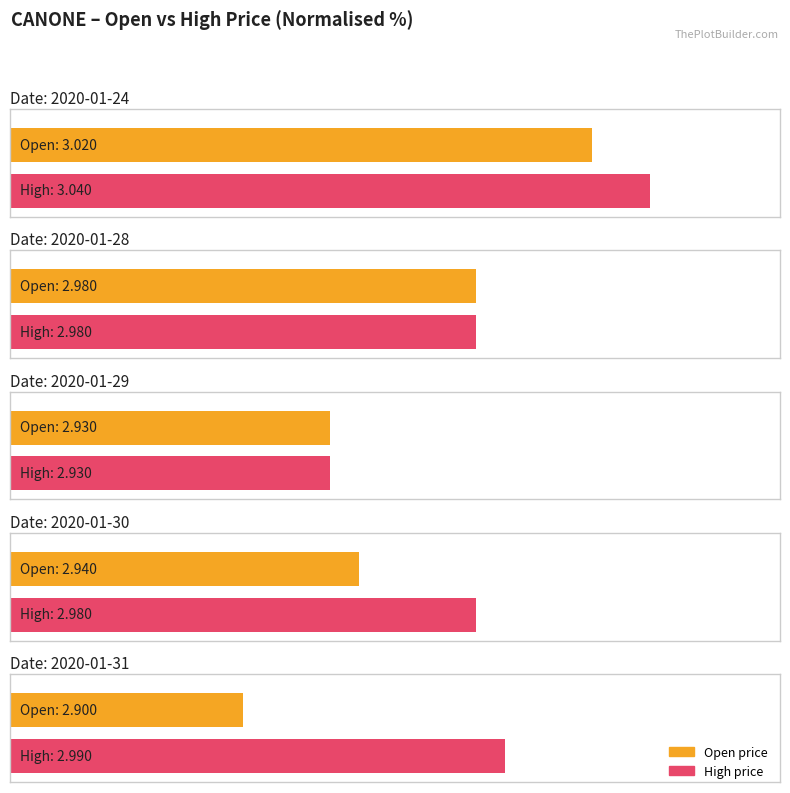

Does the chart contain any negative values?

No